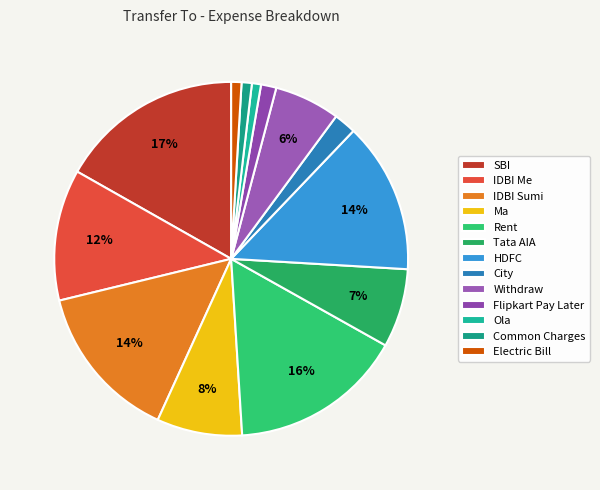

How much of the chart is everything except Tata AIA?

92.8%